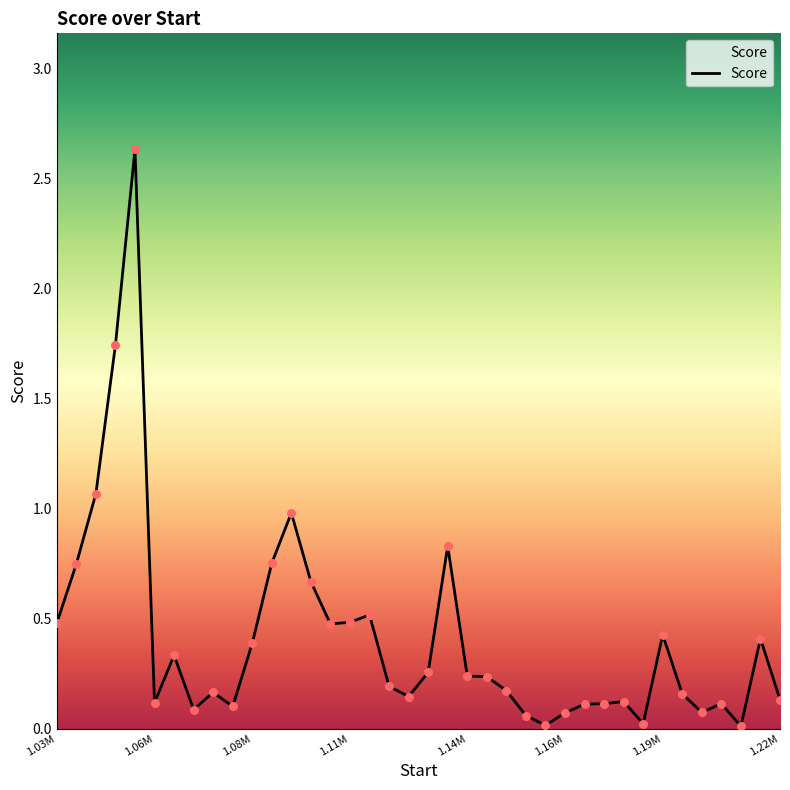

Does the chart have visible grid lines?

No